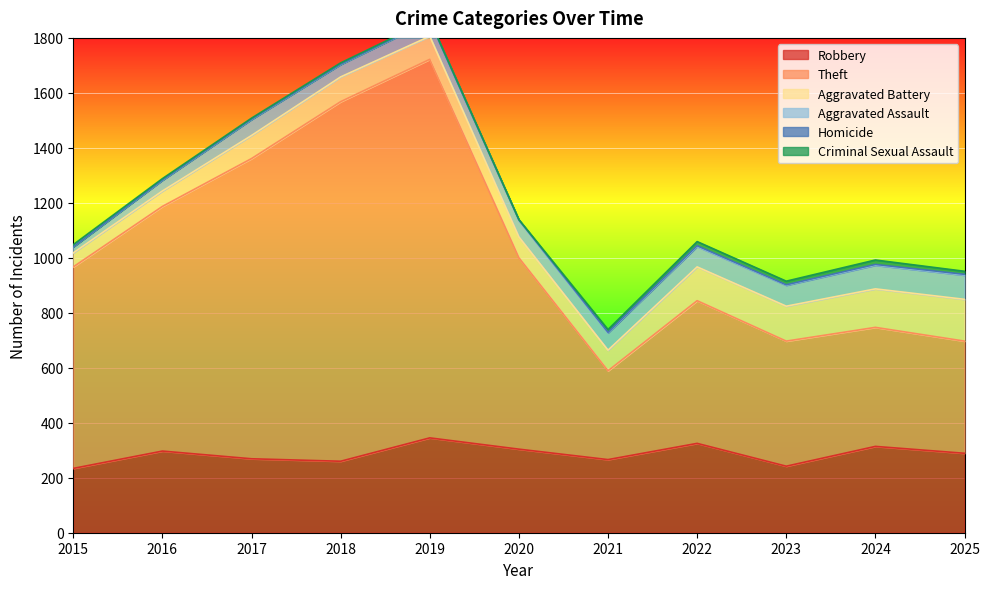

Which label corresponds to the largest value in the chart?

2019